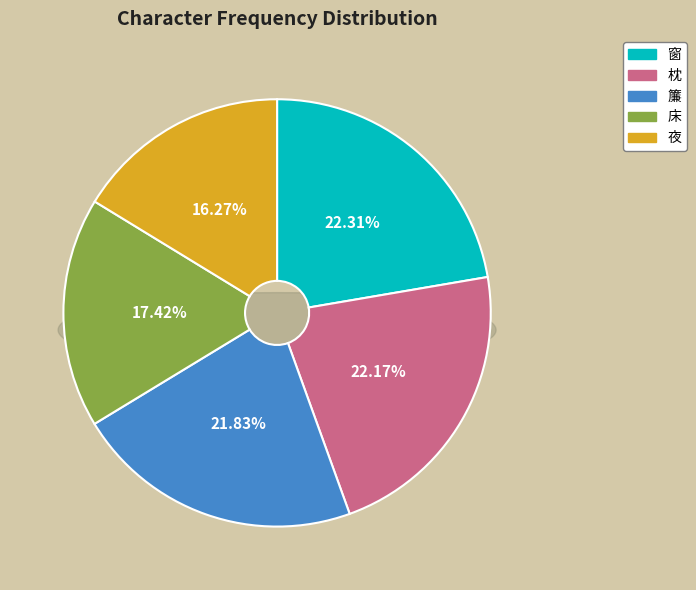

Between 夜 and 簾, which is larger?

簾